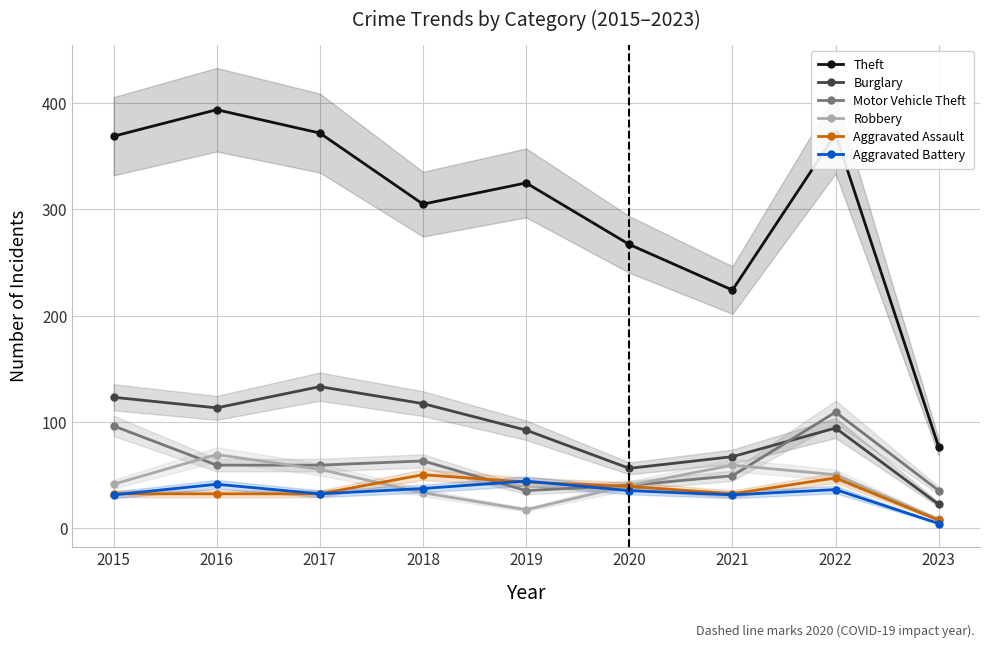

How many intersections are there between Aggravated Assault and Aggravated Battery?

3